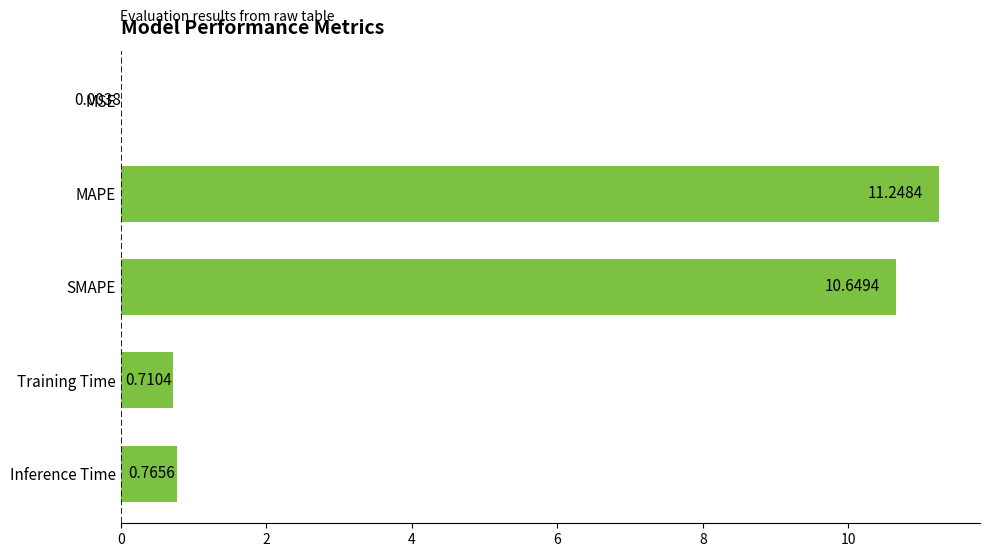

How many data points does each series have?

5